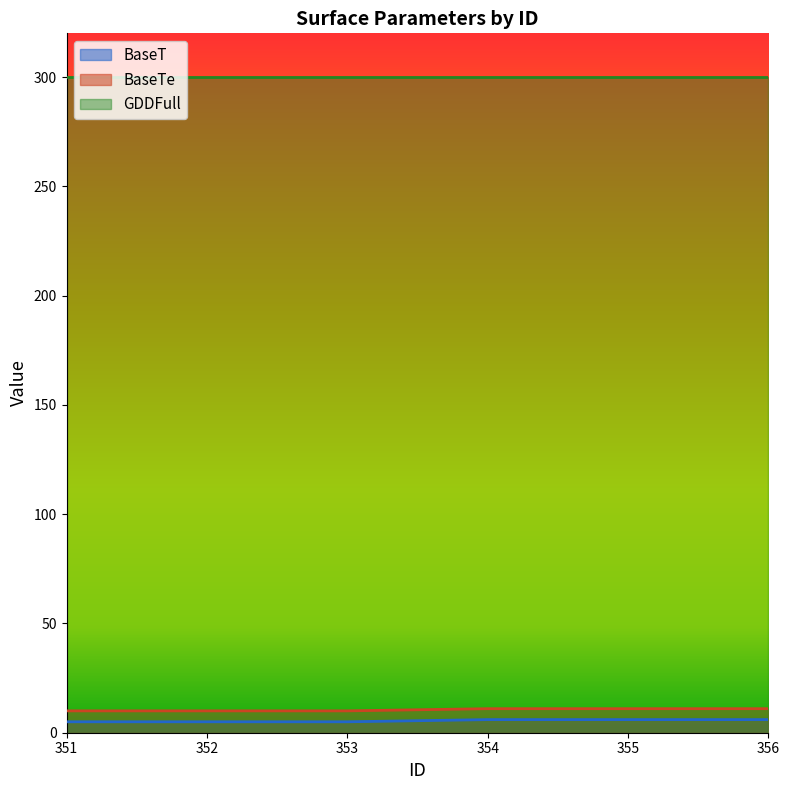

True or false: BaseT and BaseTe intersect in this chart.

False